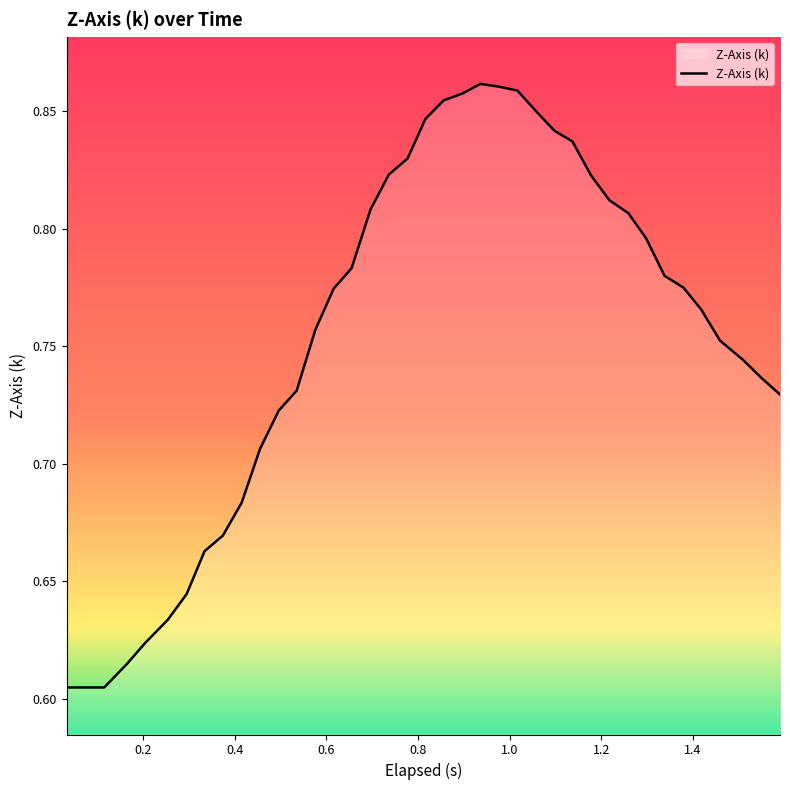

True or false: there are more than 0 points higher than both neighbors.

True